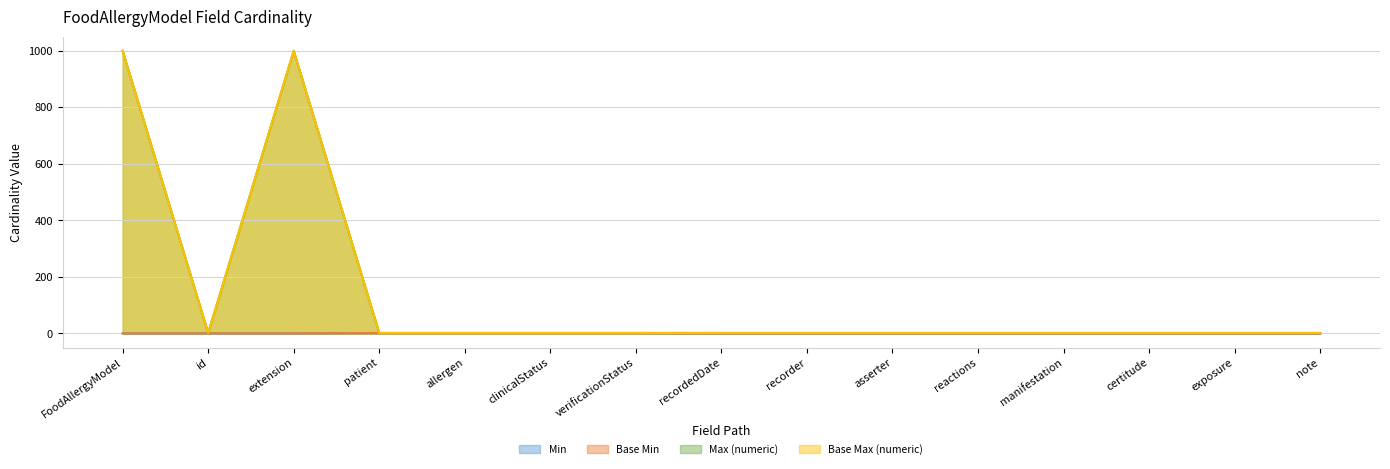

Rank the series by their maximum value, from lowest to highest.

Min, Base Min, Base Max (numeric), Max (numeric)